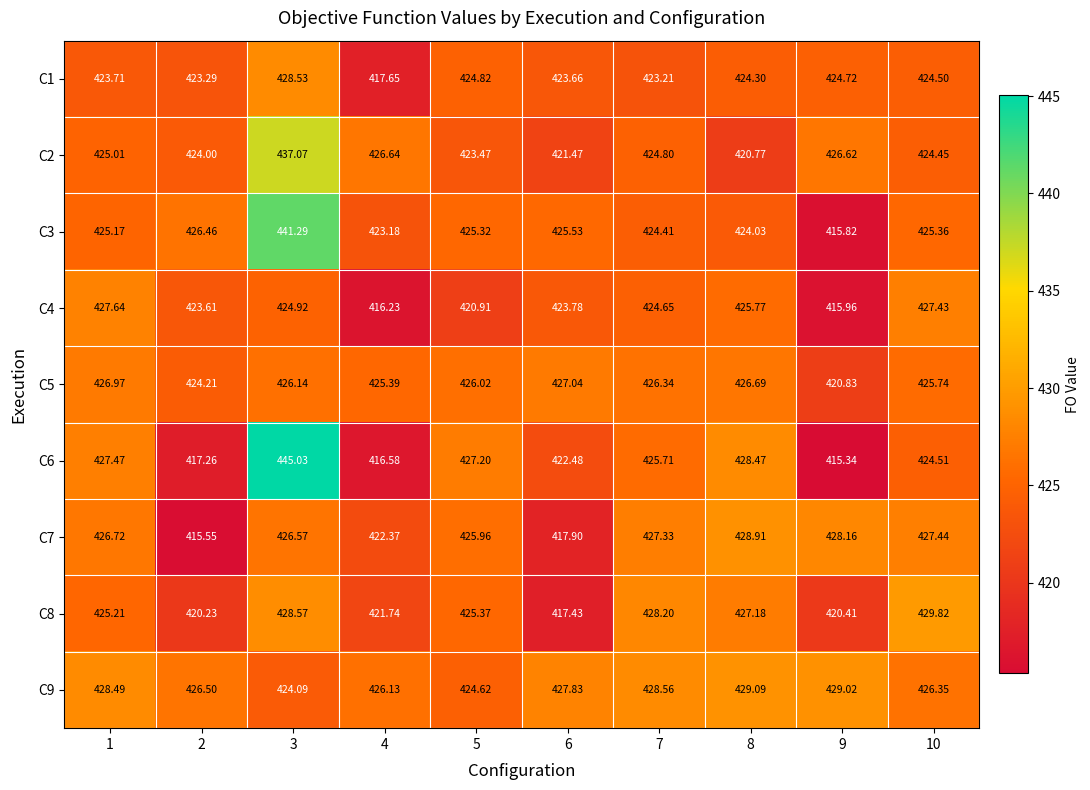

How many categories are shown in the chart?

10